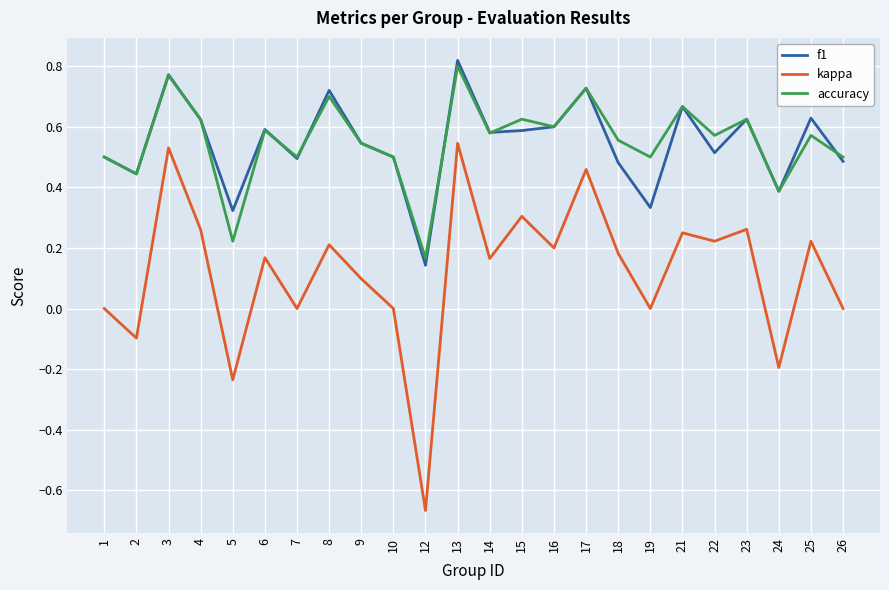

Which category has the highest value across all series?

13